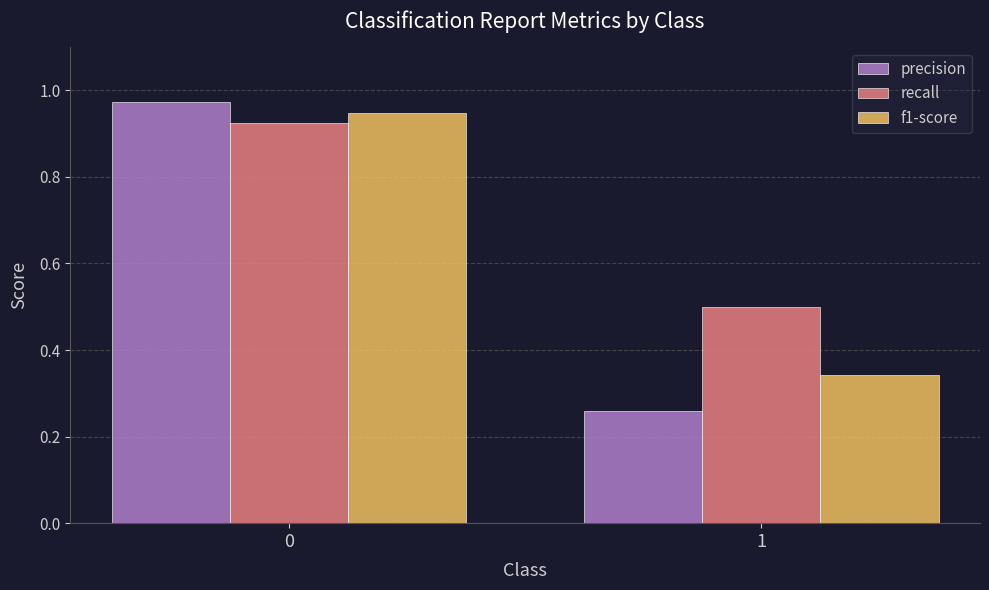

List the series in order of their overall mean, highest first.

recall, f1-score, precision